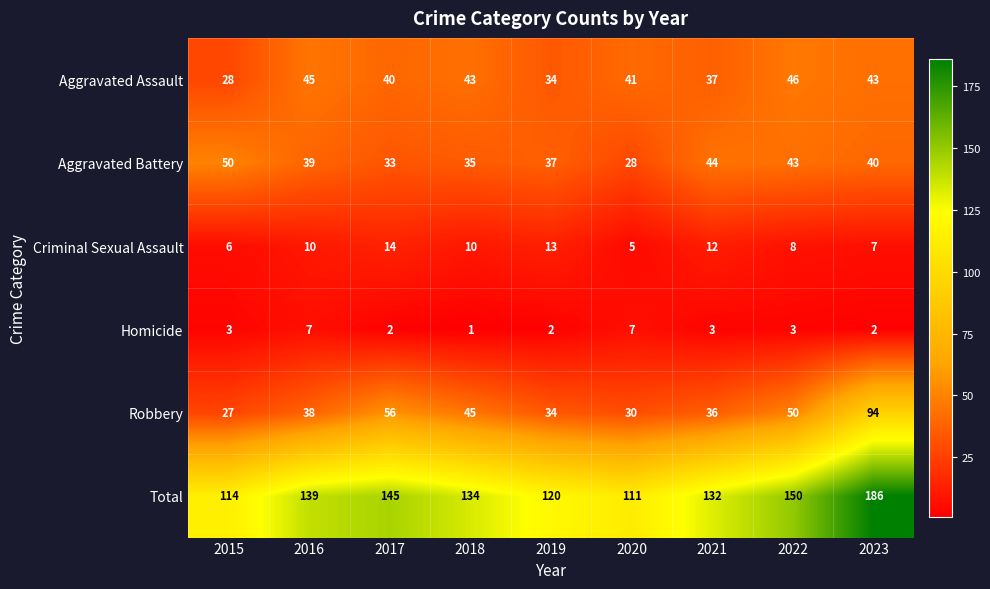

Which series has the largest total across all categories?

Total